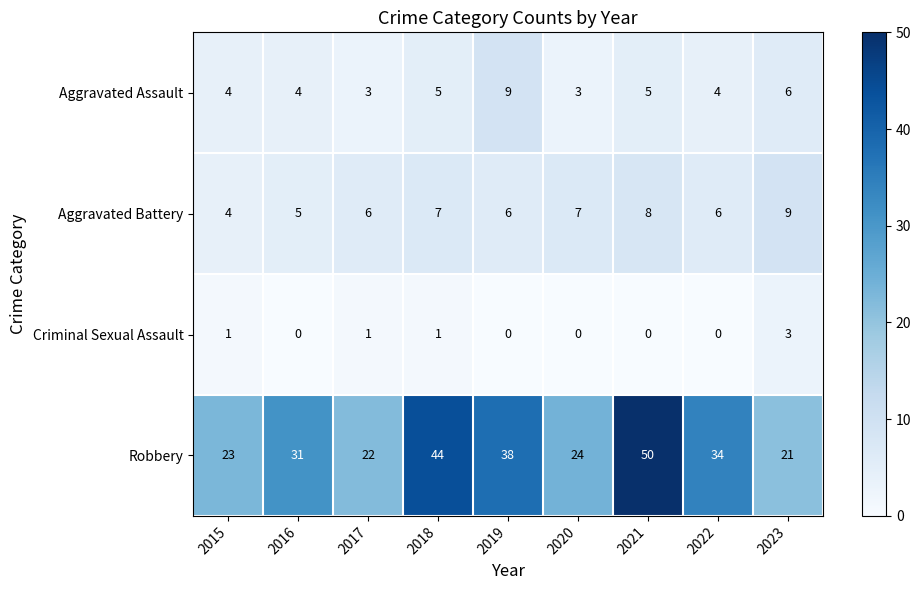

What is the sum of all Aggravated Assault values?

43